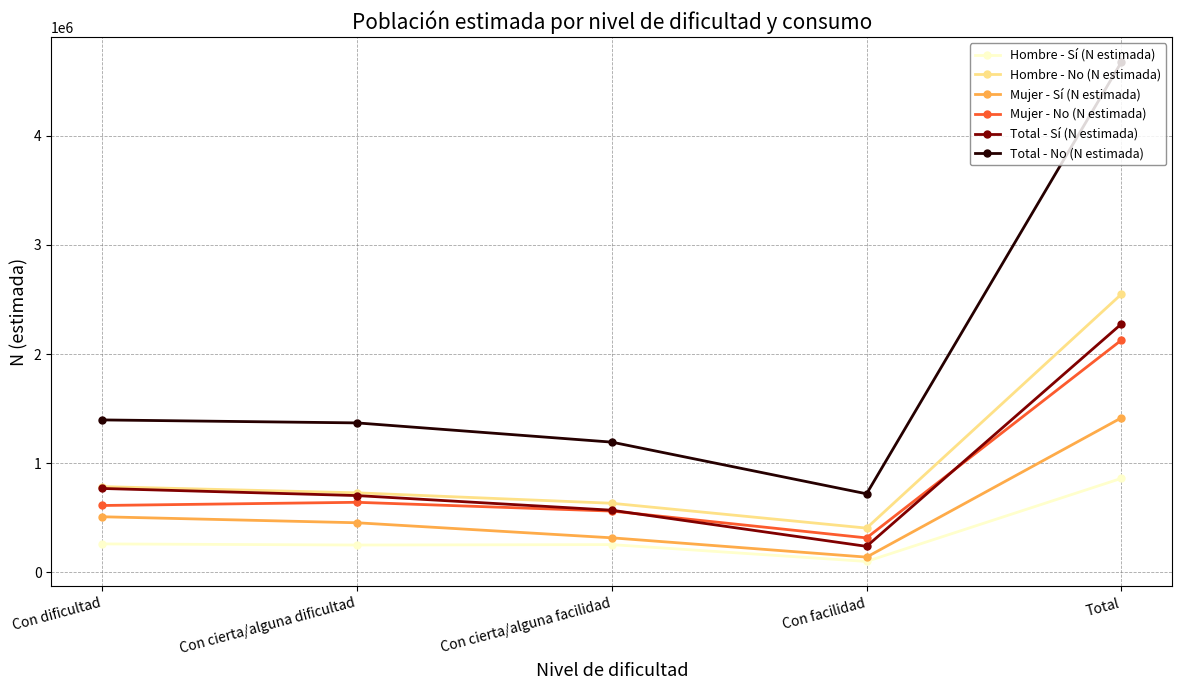

What is the spread (max minus min) of values at Con cierta/alguna dificultad?

1119444